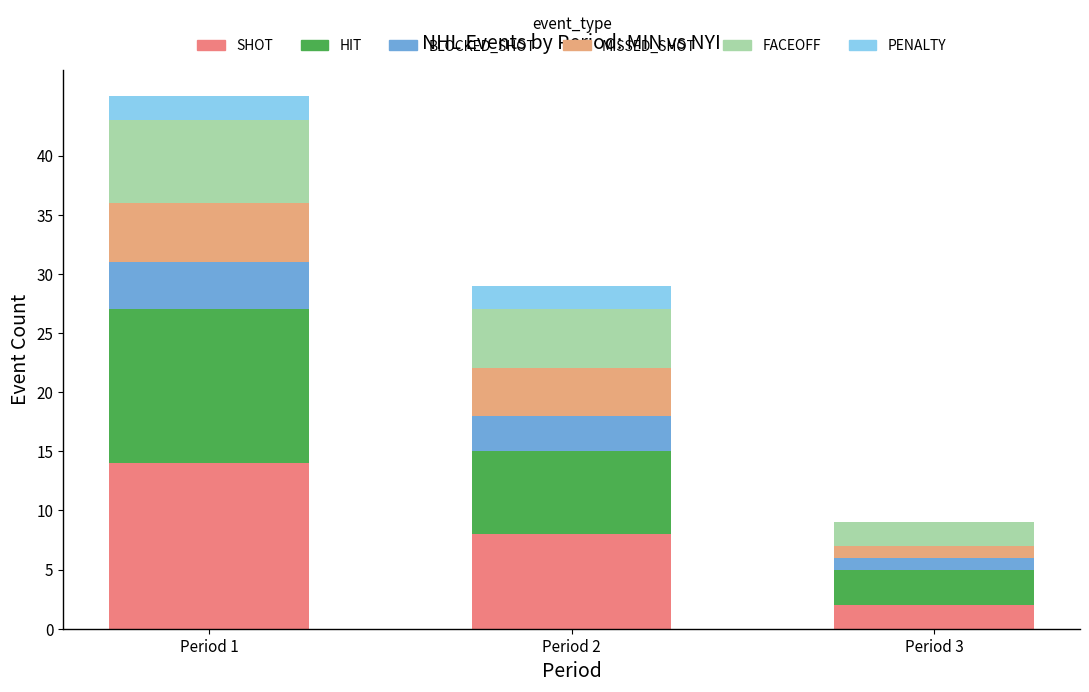

Are the bars horizontal?

No